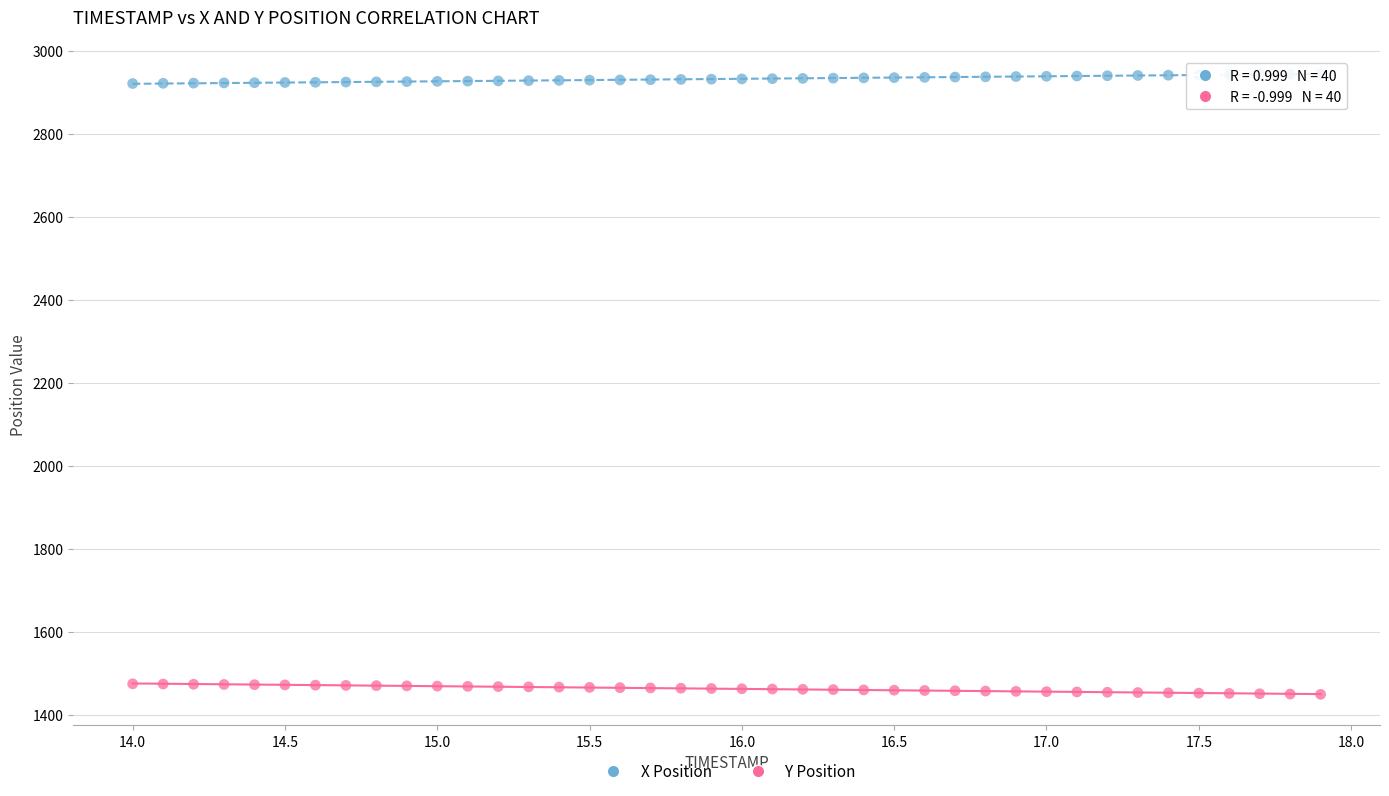

Which series reaches the minimum Y coordinate?

Y Position